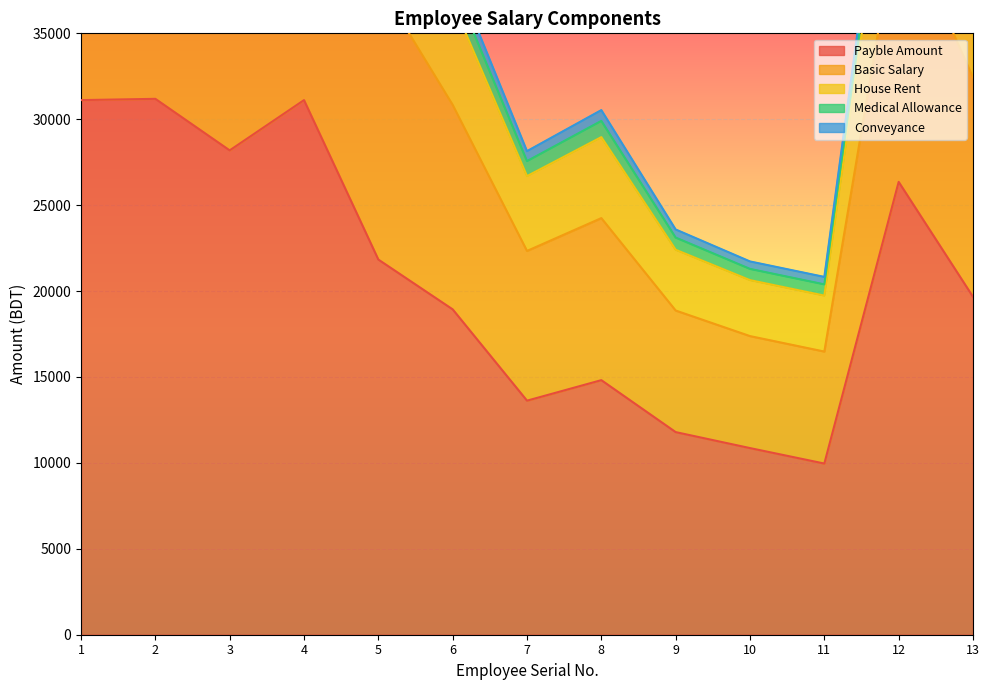

Is it true that Conveyance equals 45100.8 at 3?

True